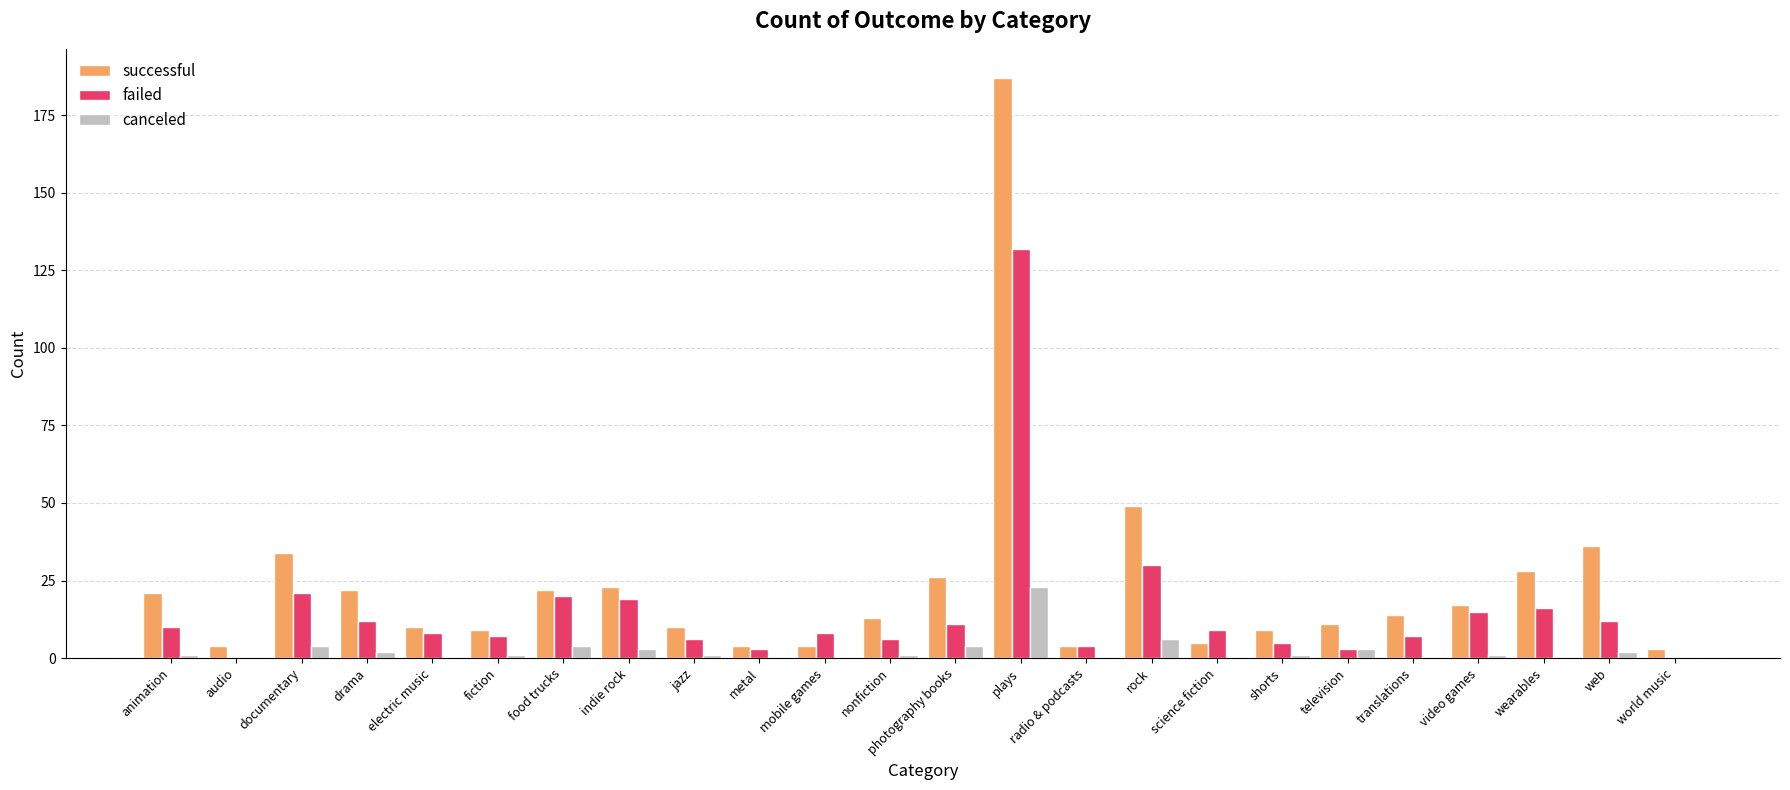

Reading left to right, what are all the values shown in this chart?

successful: 21	4	34	22	10	9	22	23	10	4	4	13	26	187	4	49	5	9	11	14	17	28	36	3
failed: 10	0	21	12	8	7	20	19	6	3	8	6	11	132	4	30	9	5	3	7	15	16	12	0
canceled: 1	0	4	2	0	1	4	3	1	0	0	1	4	23	0	6	0	1	3	0	1	0	2	0